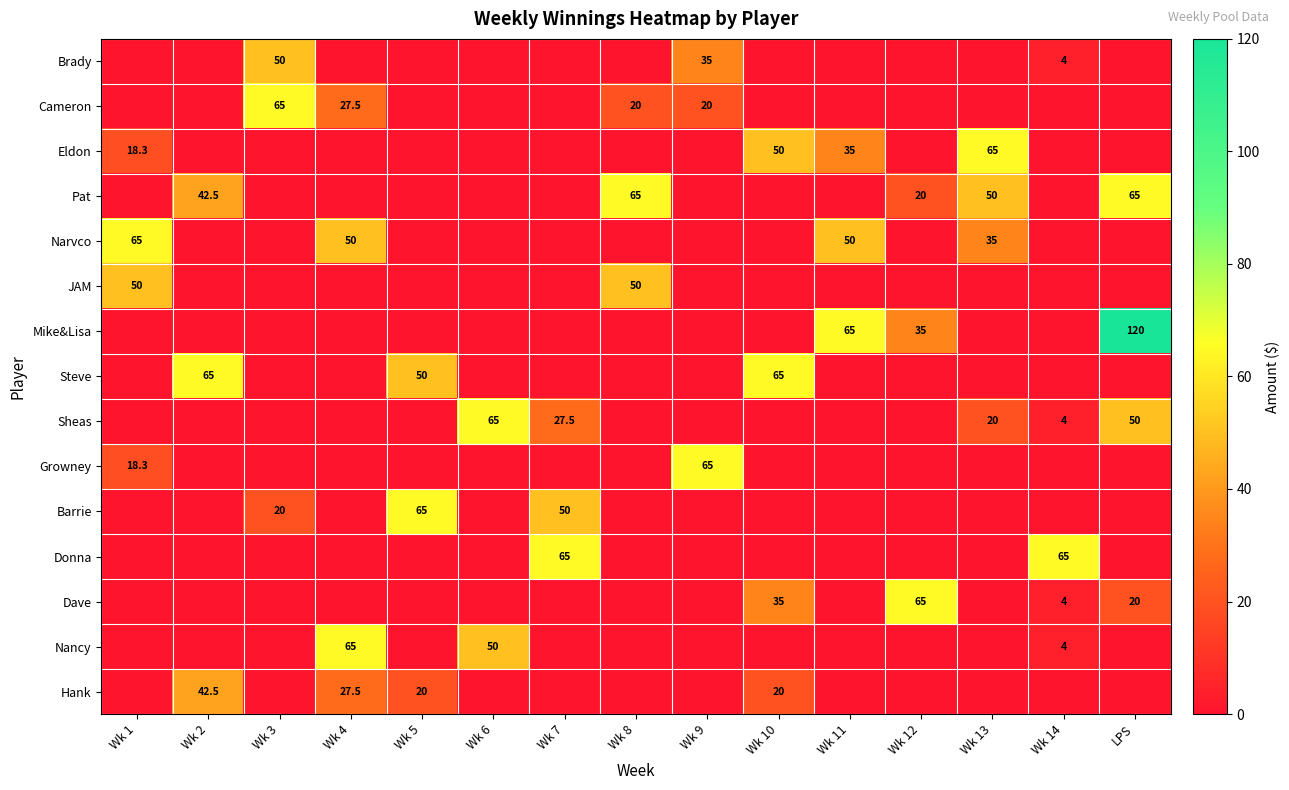

True or false: Nancy has a value of 50.0 at Wk 6.

True